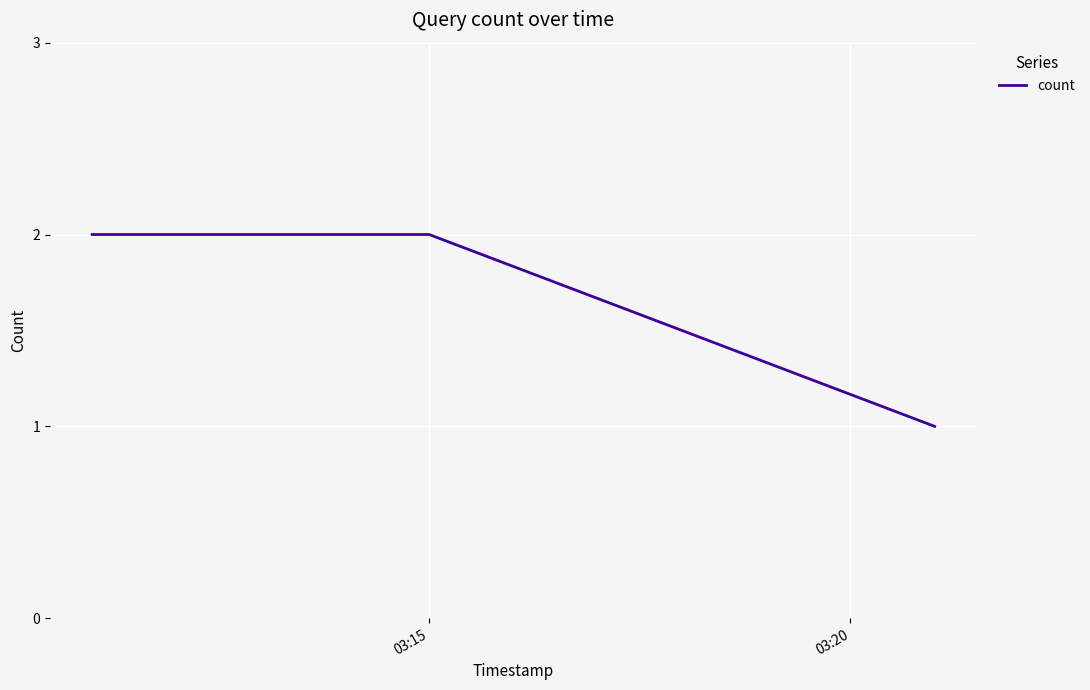

What is the sum of all values?

5